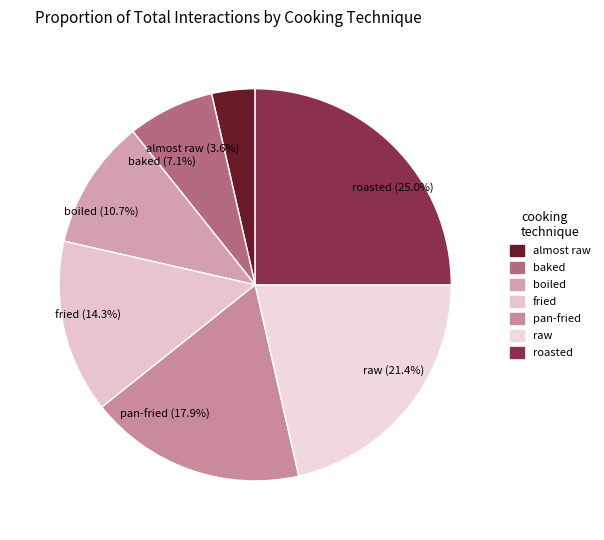

Which category has the smallest portion of the pie?

almost raw